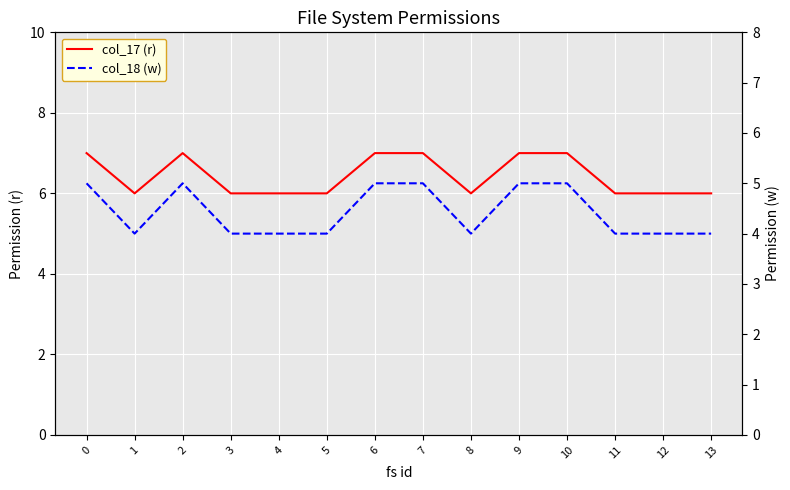

Which series has the largest total across all categories?

col_17 (r)